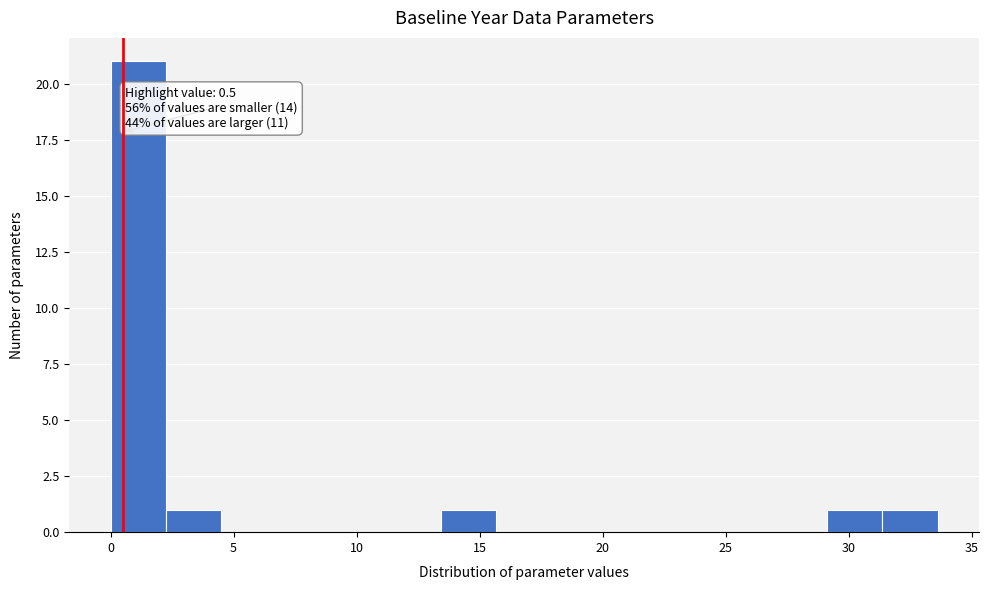

Which range on the x-axis has the tallest bar?

0.0 to 2.0